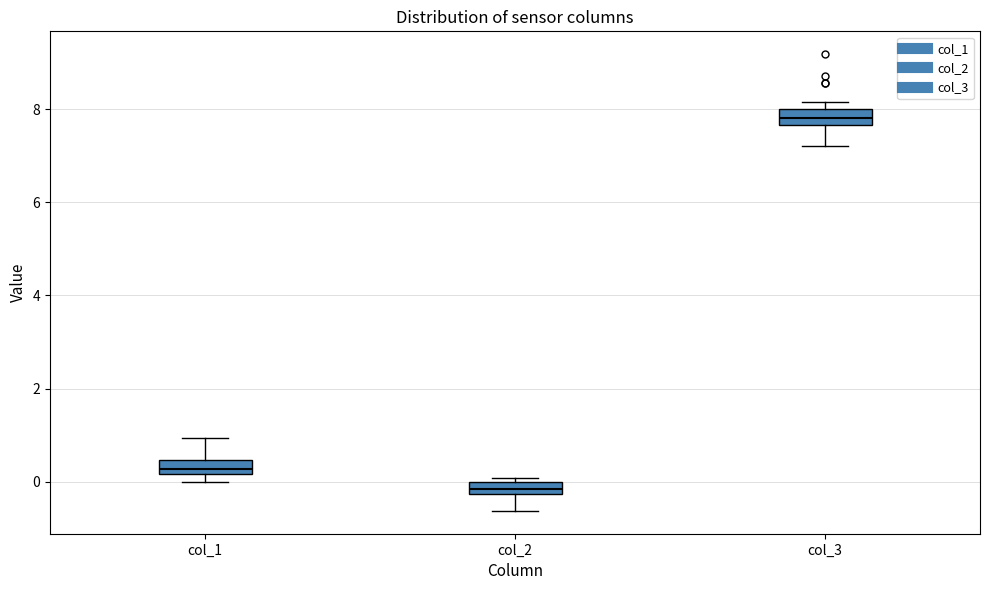

Which box has the lowest median line?

col_2